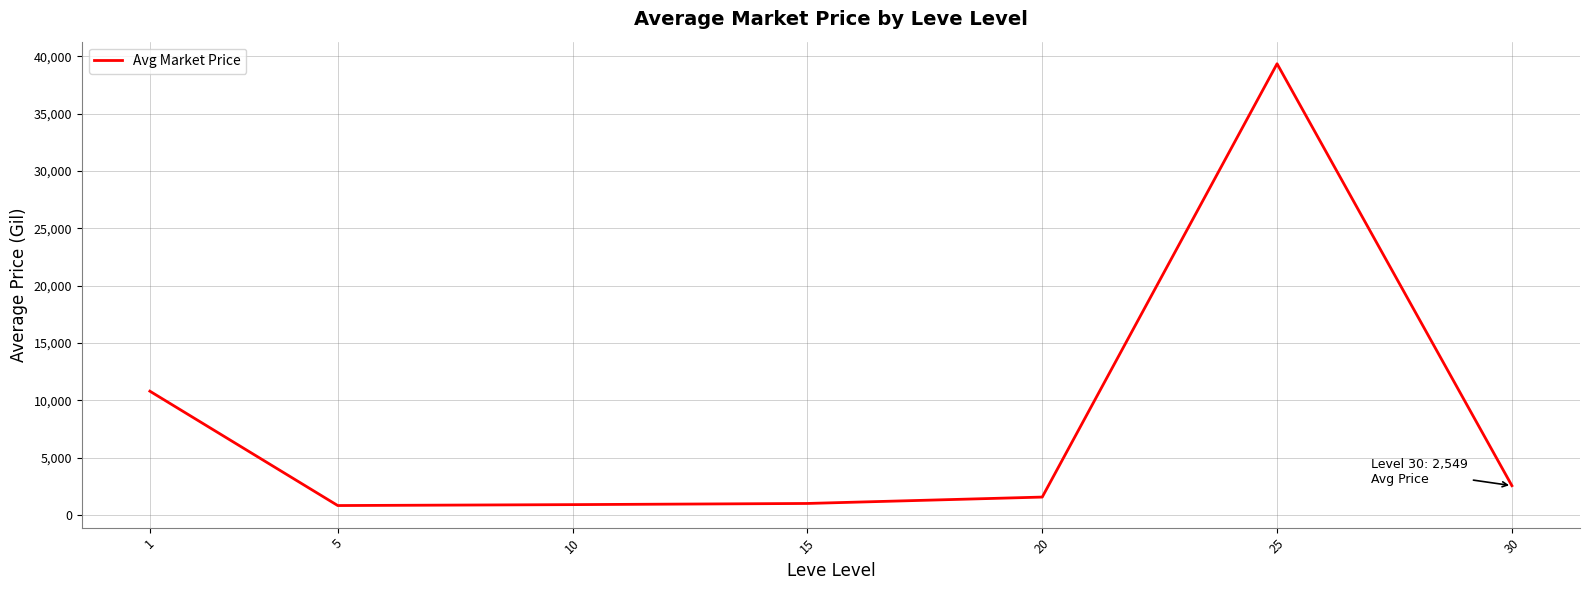

How many values are below 1554?

3